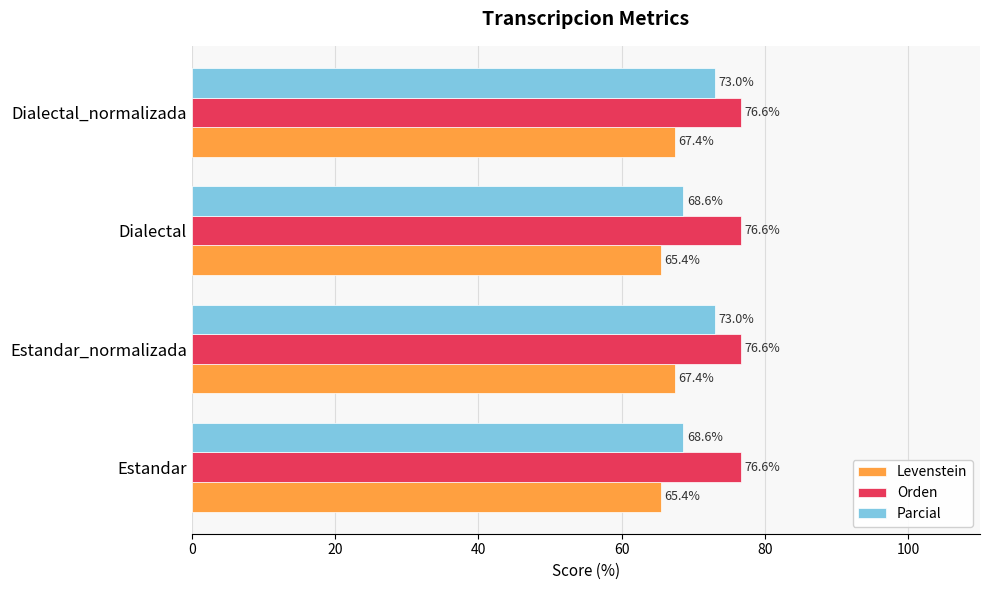

What is the difference between the maximum and minimum values in the Levenstein series?

2.0